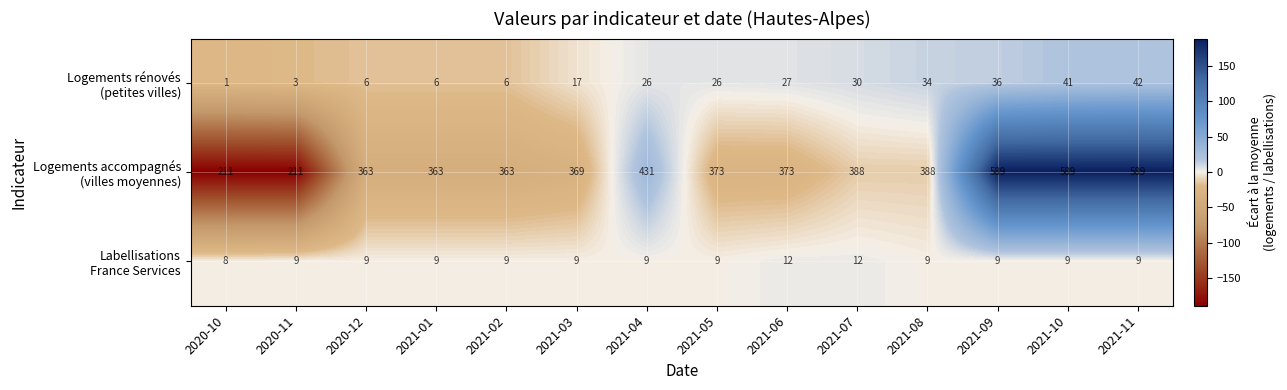

What is the total value across all series at 2021-01?

378